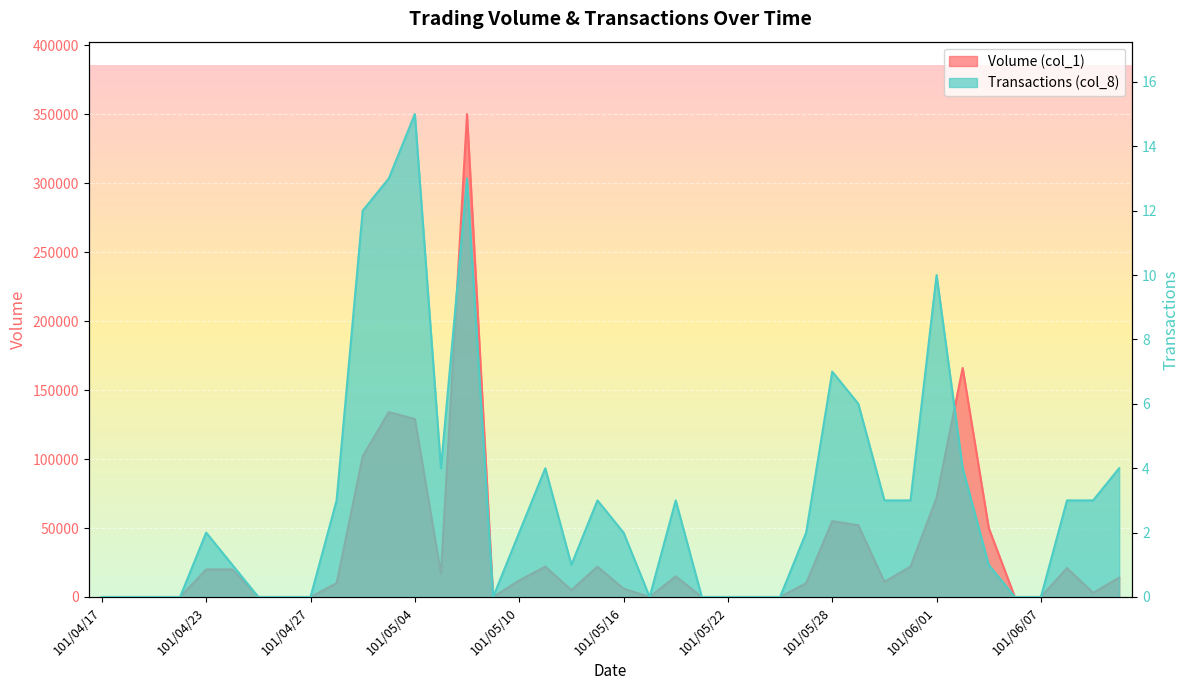

Is the value of Transactions (col_8) at 101/06/08 greater than the value of Volume (col_1) at 101/05/15?

No